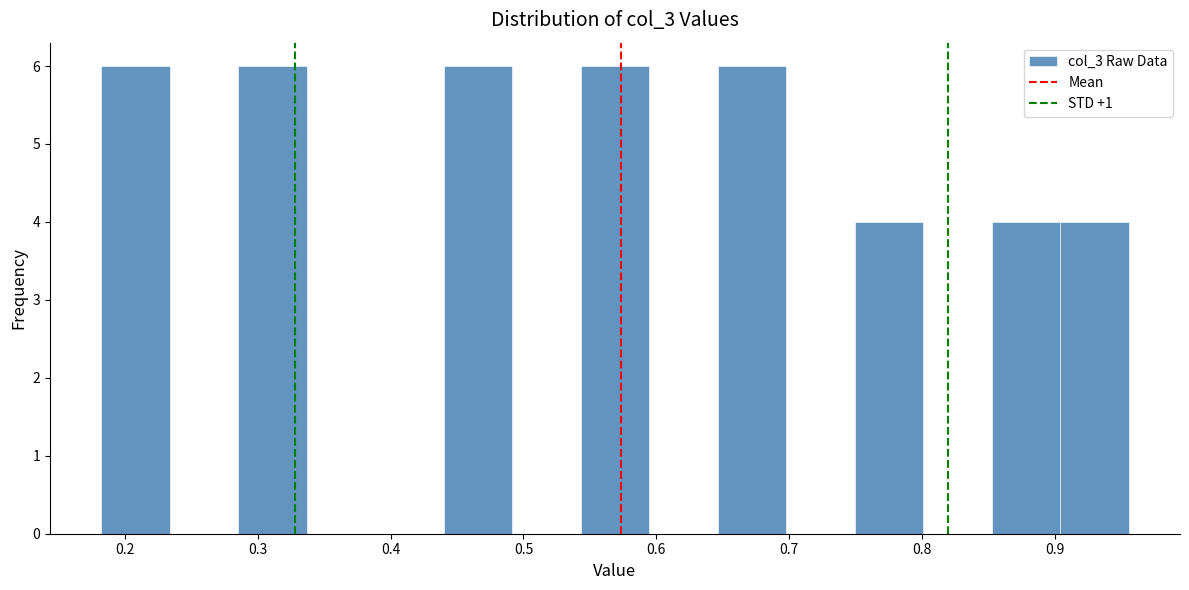

Reading left to right, list every bar in this chart as the range it spans on the x-axis followed by its height. Neither the bar edges nor the heights are printed on the chart, so give them approximately, as read against the axes.

0.18 to 0.23: 6
0.23 to 0.29: 0
0.29 to 0.34: 6
0.34 to 0.39: 0
0.39 to 0.44: 0
0.44 to 0.49: 6
0.49 to 0.54: 0
0.54 to 0.59: 6
0.59 to 0.65: 0
0.65 to 0.70: 6
0.70 to 0.75: 0
0.75 to 0.80: 4
0.80 to 0.85: 0
0.85 to 0.90: 4
0.90 to 0.96: 4